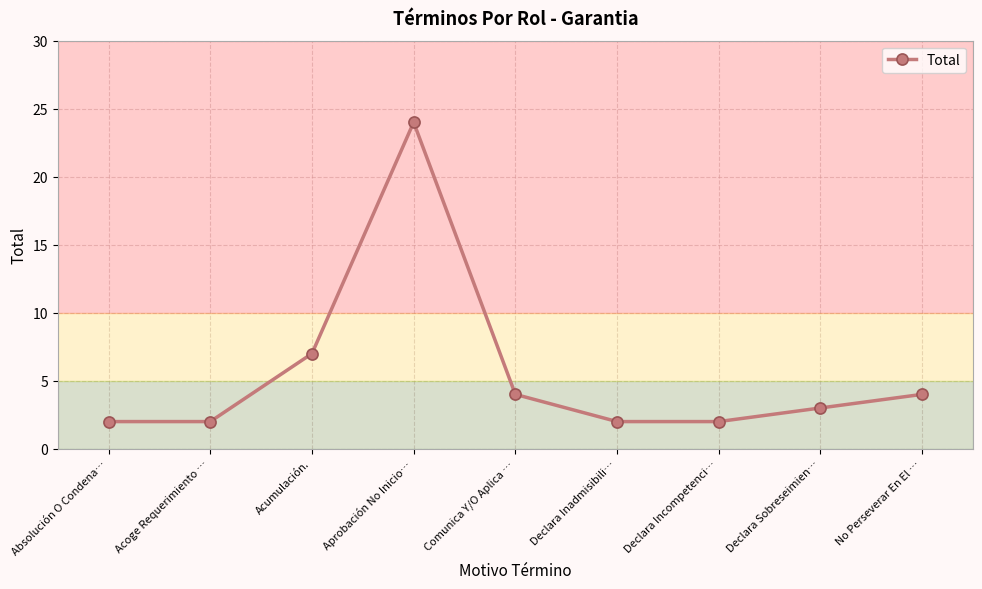

What is the minimum value shown in the chart?

2